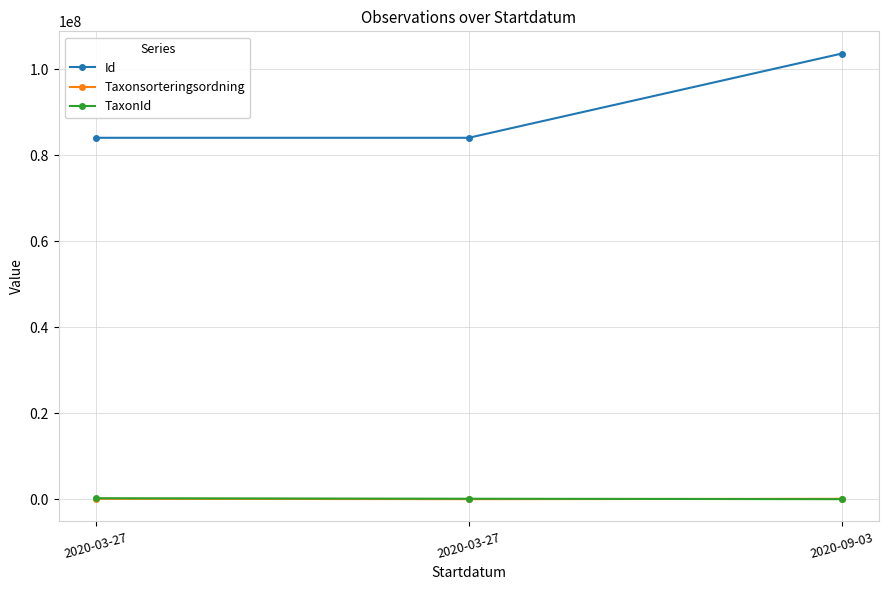

How many distinct data groups are displayed?

3